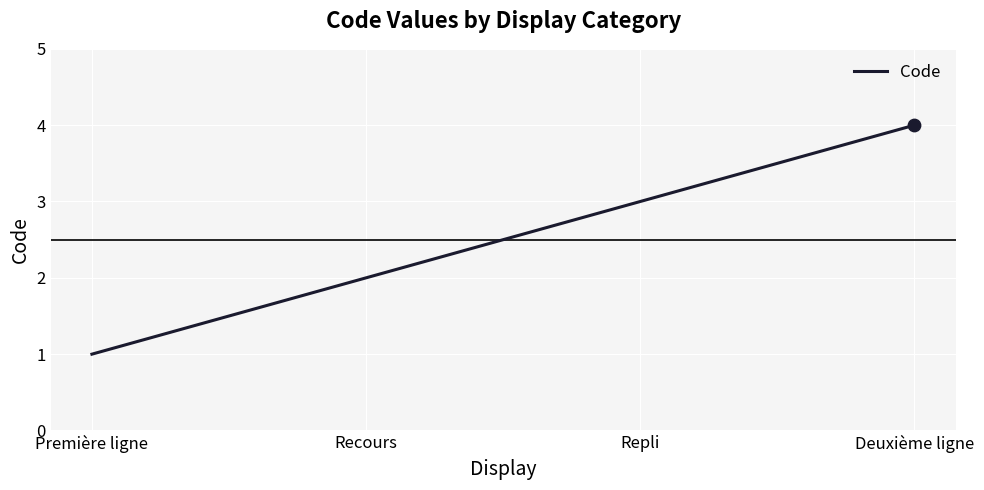

What is the change in value from Recours to Deuxième ligne?

+2